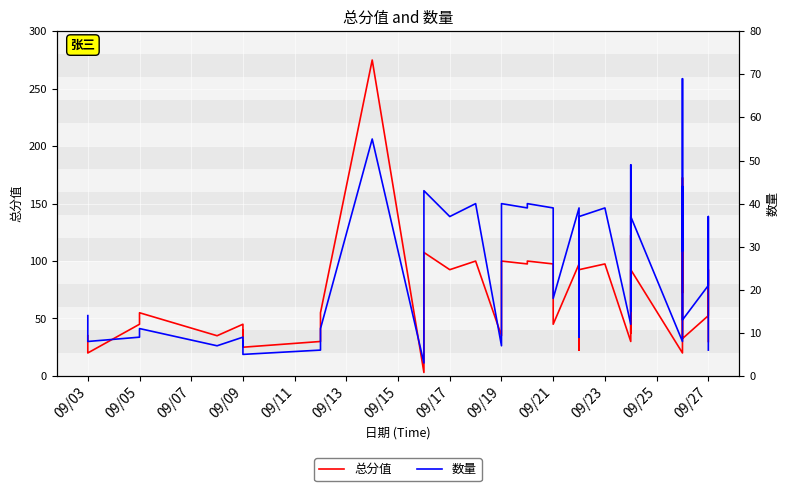

The 数量 series shows 9.0 at 09/05. True or false?

True